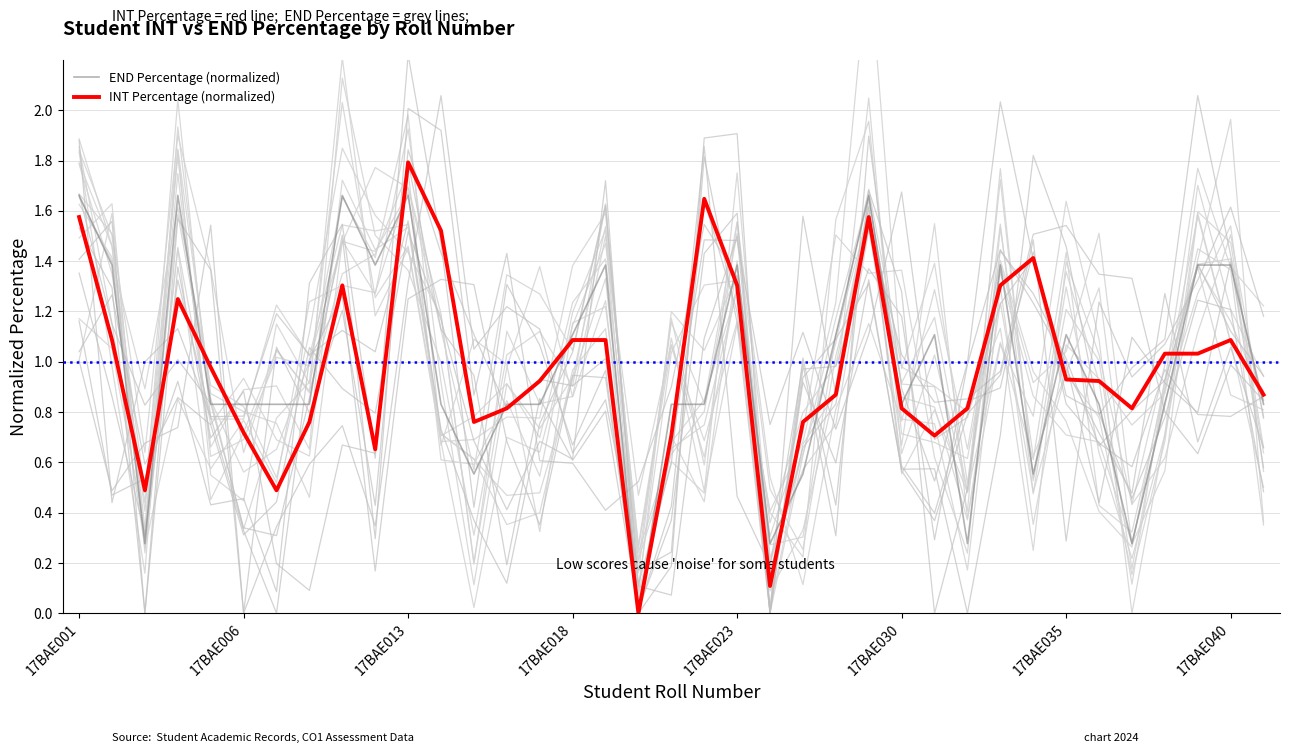

The END Percentage (normalized) series shows 0.5 at 17BAE040. True or false?

False